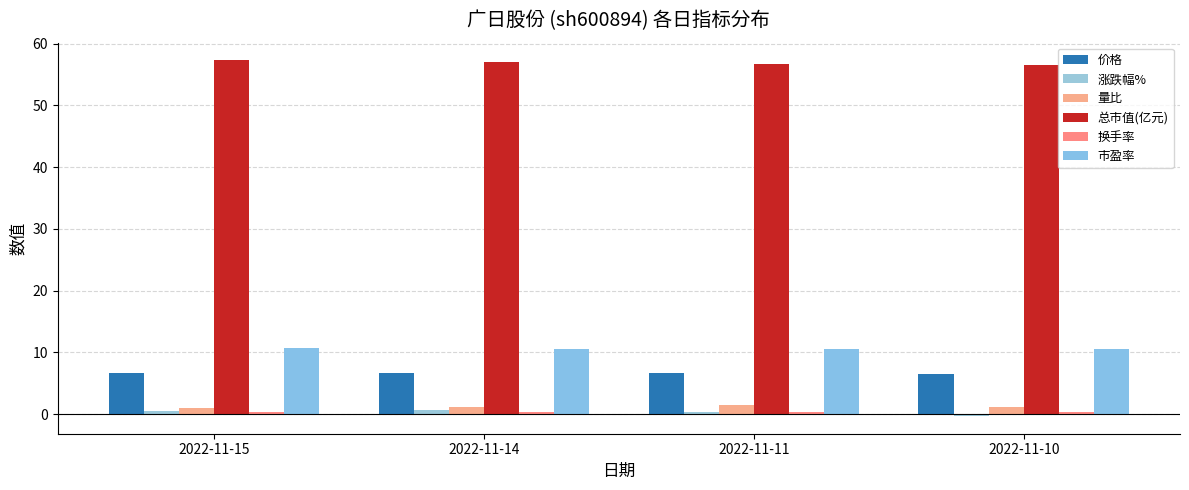

Is it true that 量比 equals 1.1 at 2022-11-10?

True